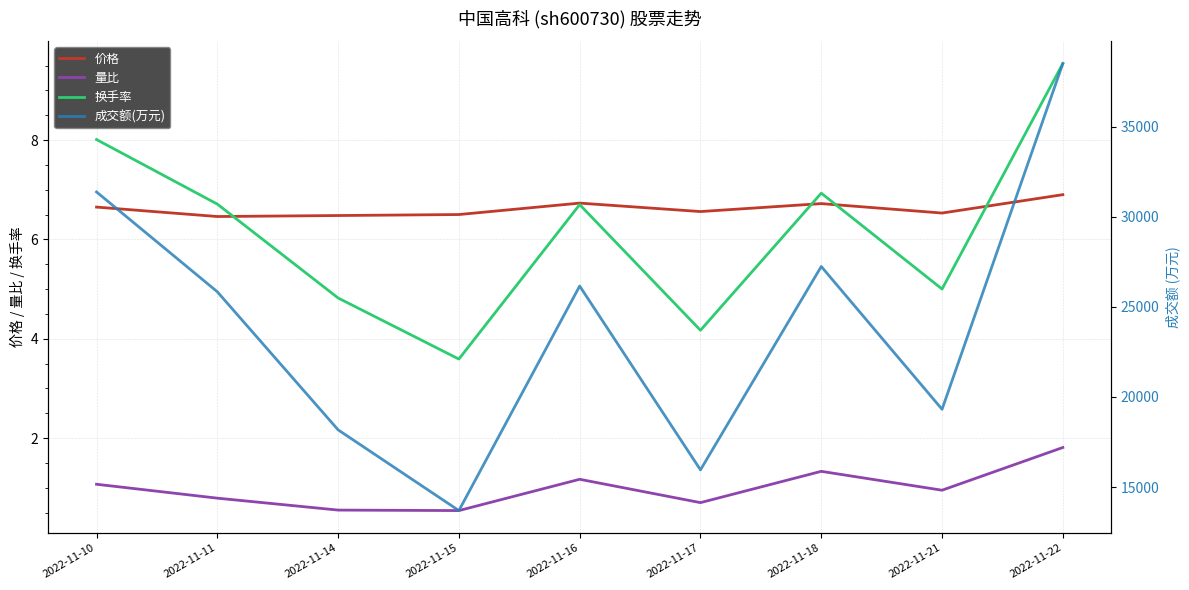

True or false: 换手率 and 成交额(万元) intersect in this chart.

False